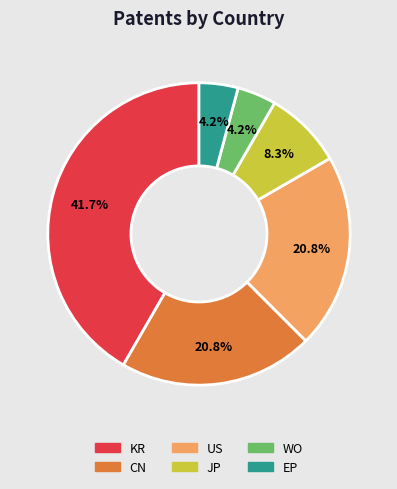

How many slices are in this pie chart?

6